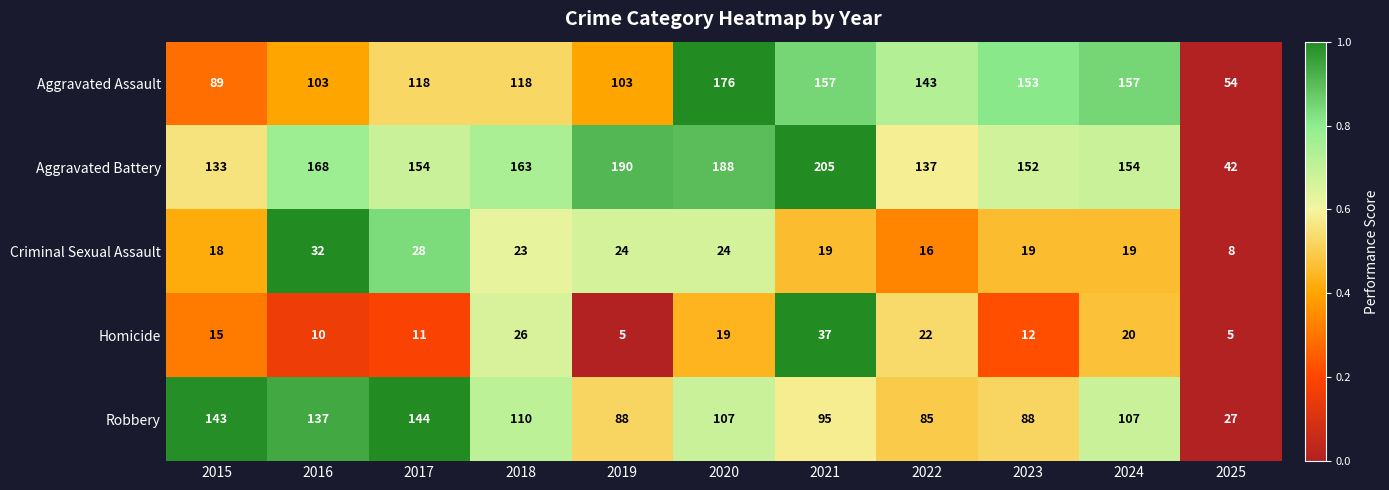

Rank the series at 2021 from lowest to highest value.

Criminal Sexual Assault, Homicide, Robbery, Aggravated Assault, Aggravated Battery